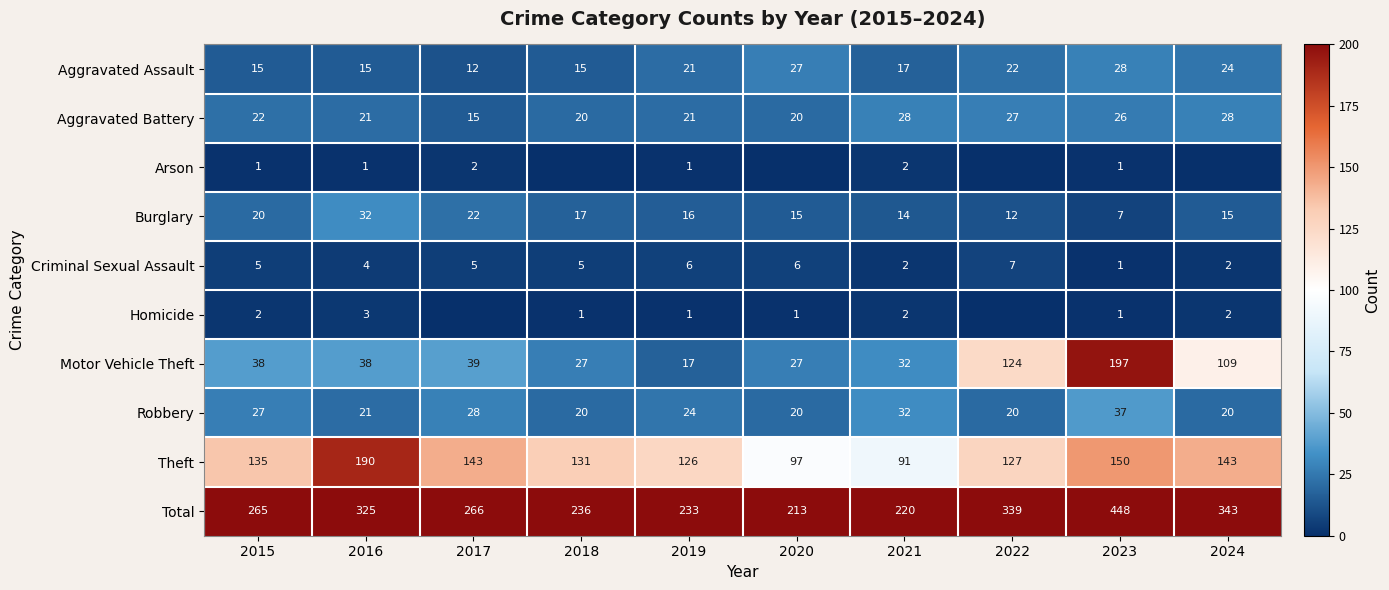

At which label does Motor Vehicle Theft reach its minimum?

2019